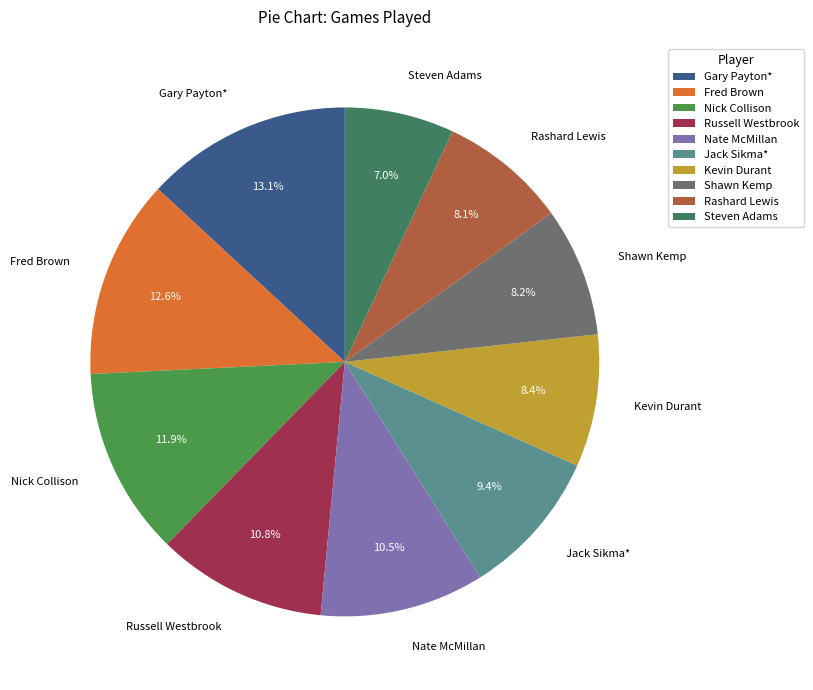

Approximately how many times larger is the value at Russell Westbrook compared to Gary Payton*?

0.8